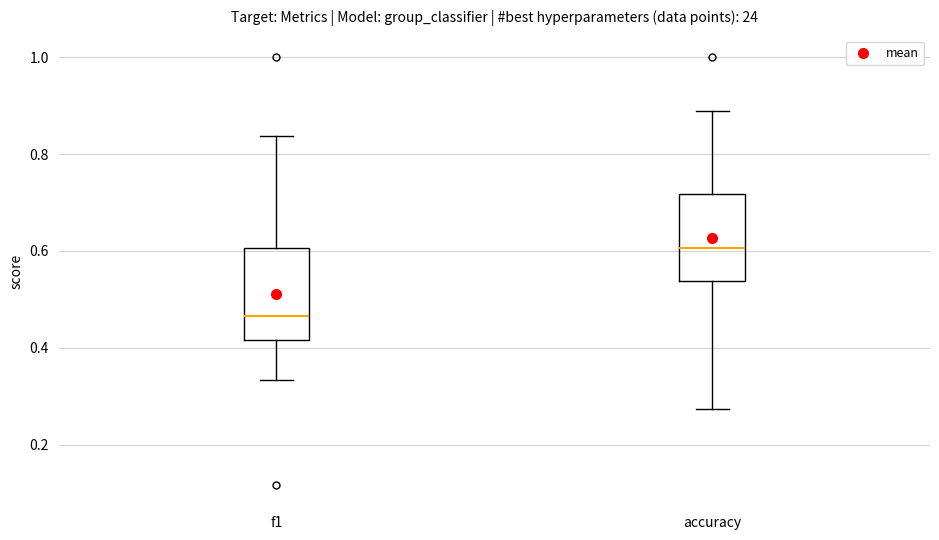

Reading left to right, read every box against the y-axis: the position of its median line, the range the box covers, and the ends of its whiskers. The values are not printed on the chart, so give them approximately, as read against the axis.

f1: median 0.46, box 0.42 to 0.60, whiskers 0.34 to 0.84
accuracy: median 0.60, box 0.54 to 0.72, whiskers 0.28 to 0.88